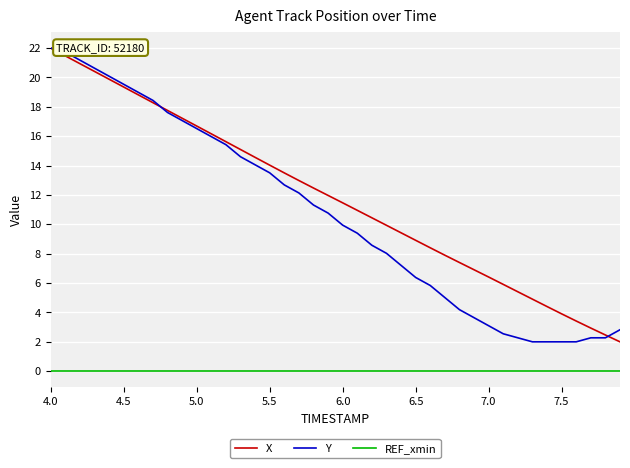

What is the sum of all Y values?

425.8